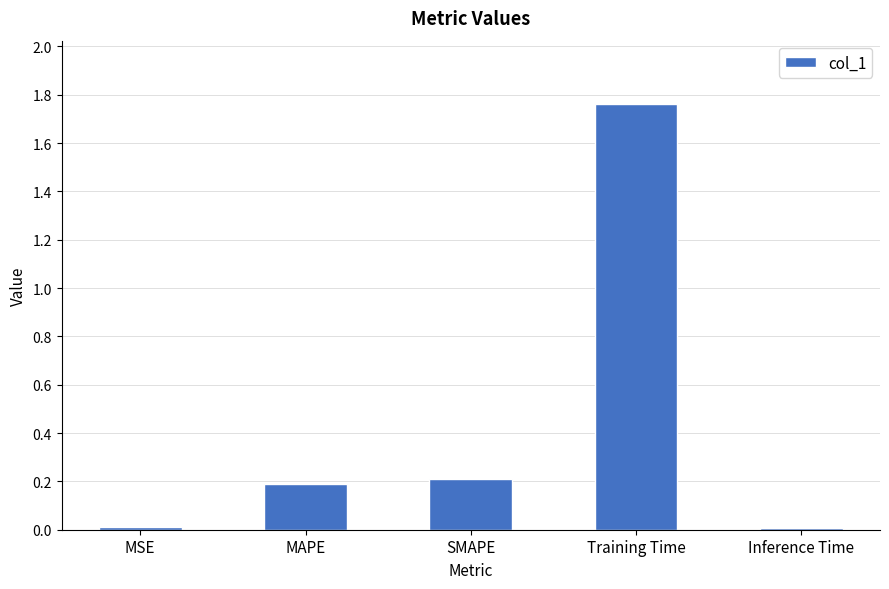

What is the label of the 4th bar from the left?

Training Time